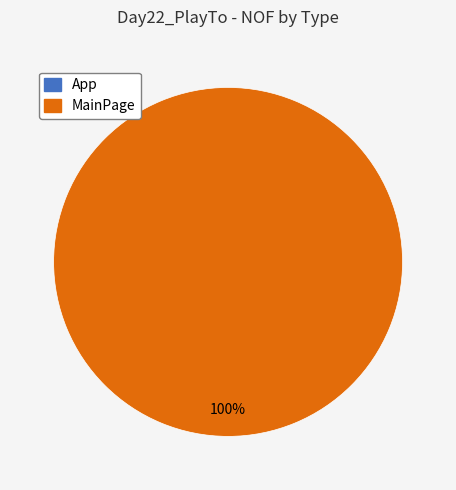

What is the change in value from App to MainPage?

+3